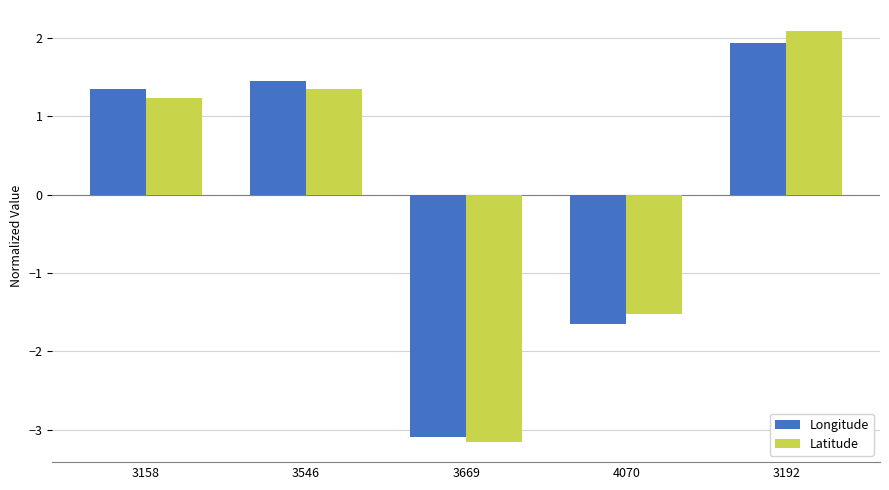

What value does the Longitude series have at 3192?

1.9